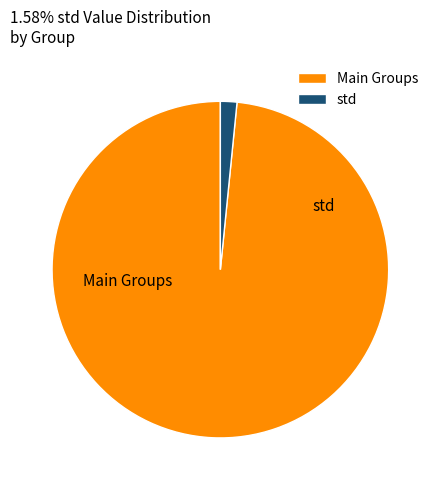

To the nearest percent, what percentage of the pie is std?

2%